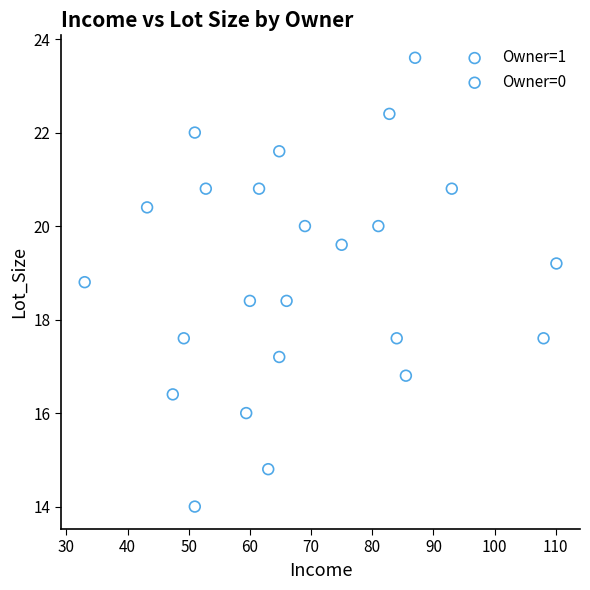

Which series contains the highest Y value?

Owner=1